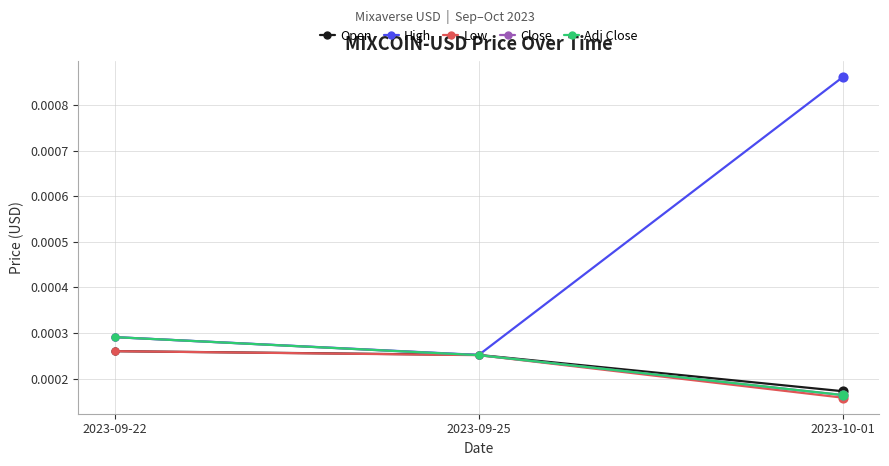

At how many categories does at least one series exceed 0?

3